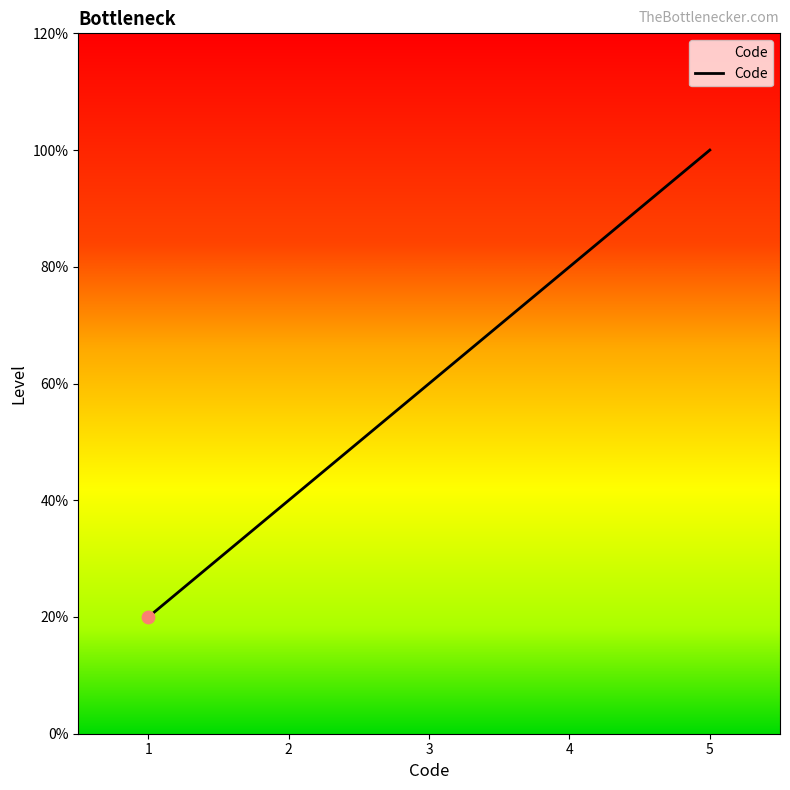

Does the chart have visible grid lines?

No